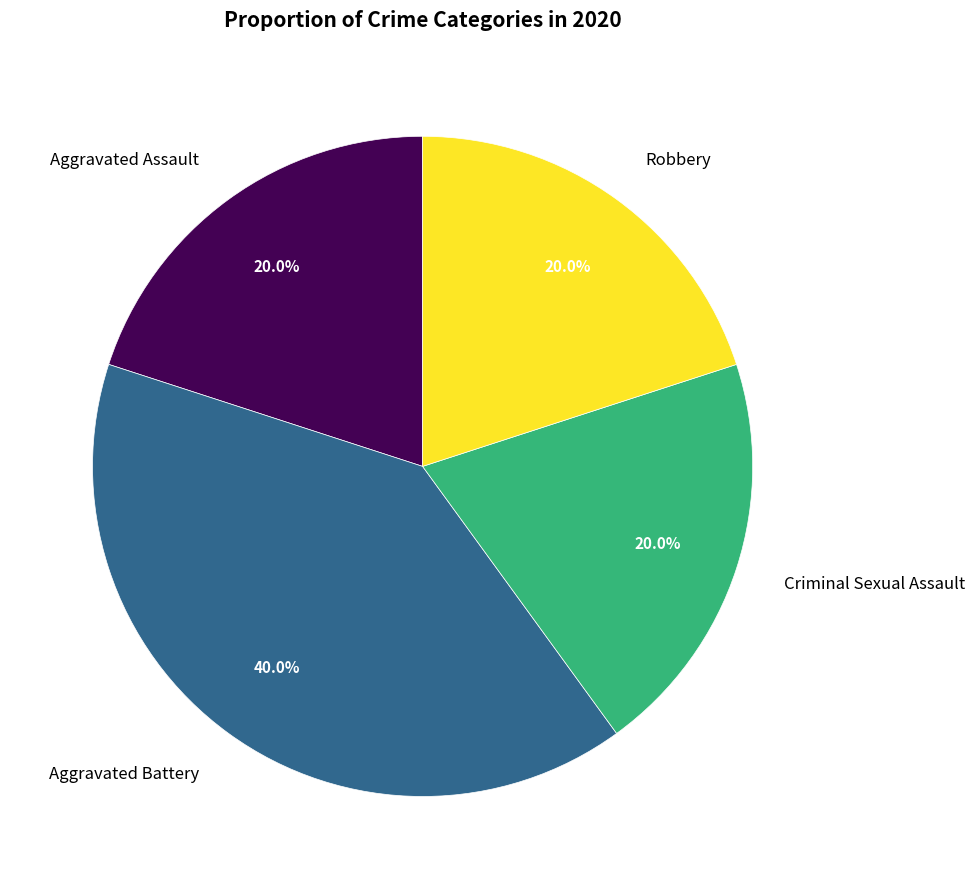

To the nearest percent, what is the difference between the Criminal Sexual Assault and Aggravated Battery slice percentages?

20%